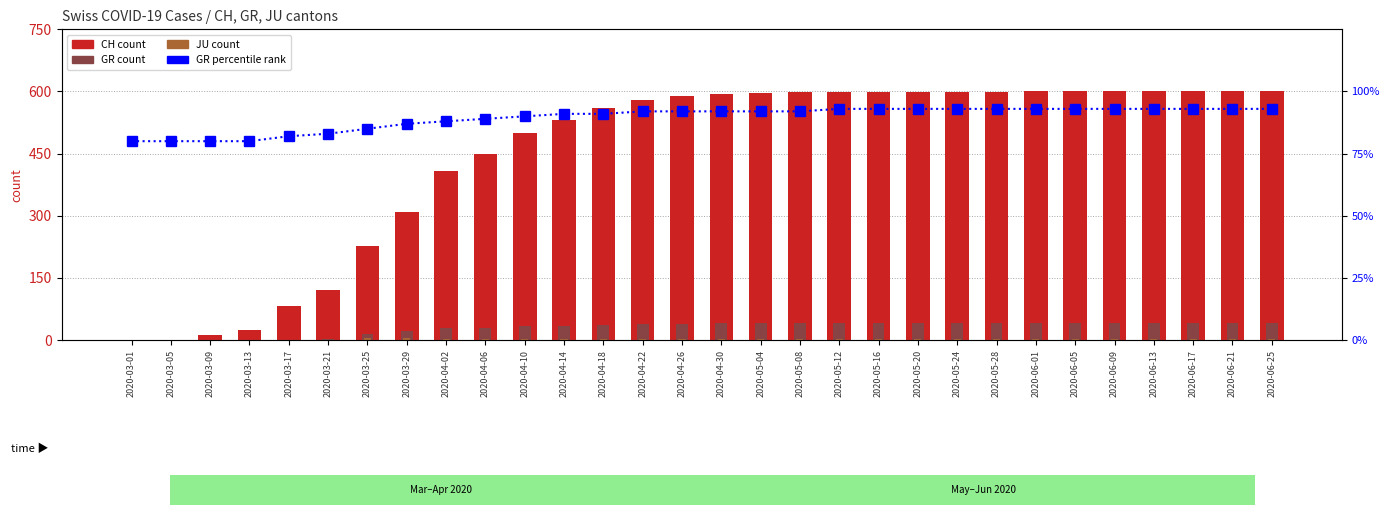

At which category is the sum across all series the highest?

2020-06-01